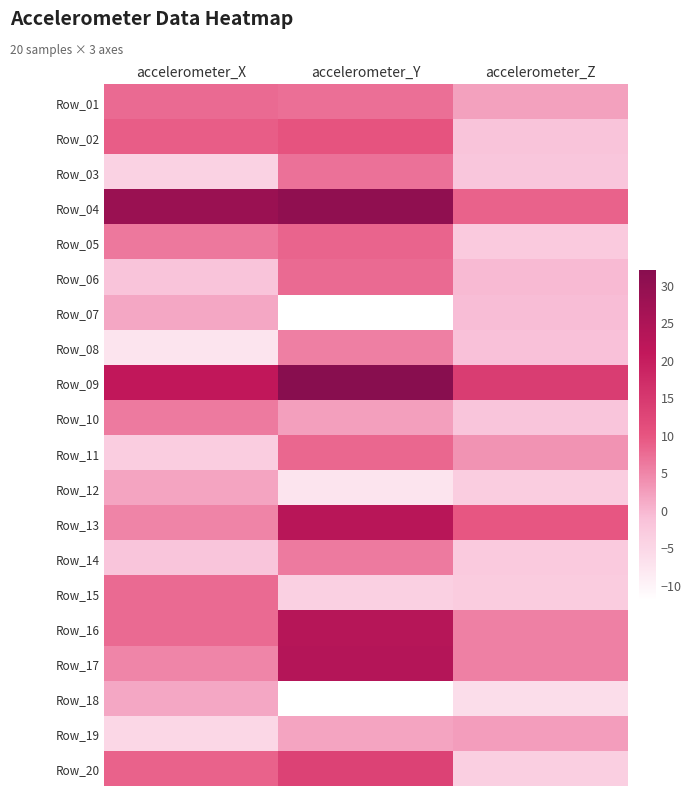

What is the total value across all series at accelerometer_Z?

19.9